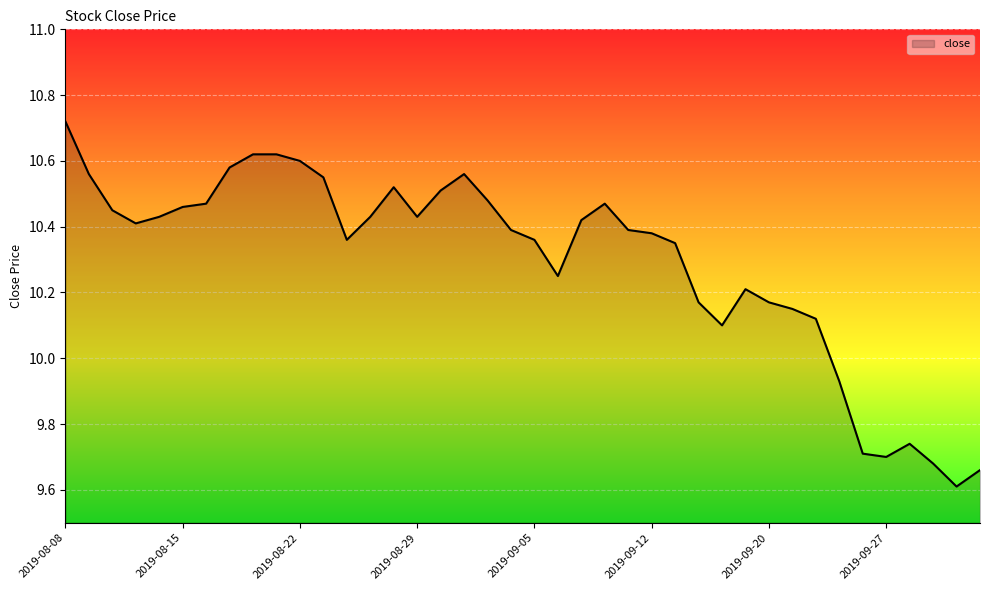

What is the smallest value displayed?

9.6